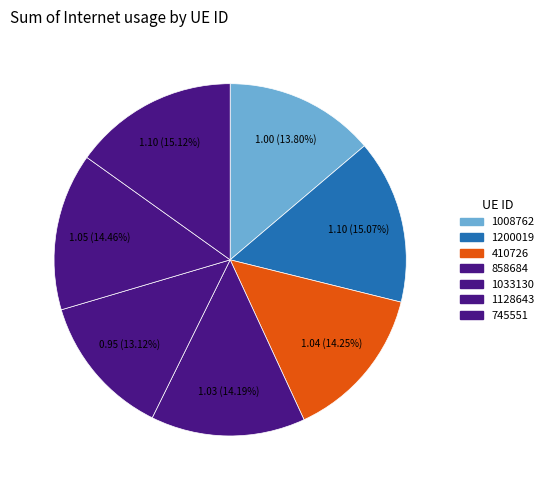

Count the number of slices in the pie.

7